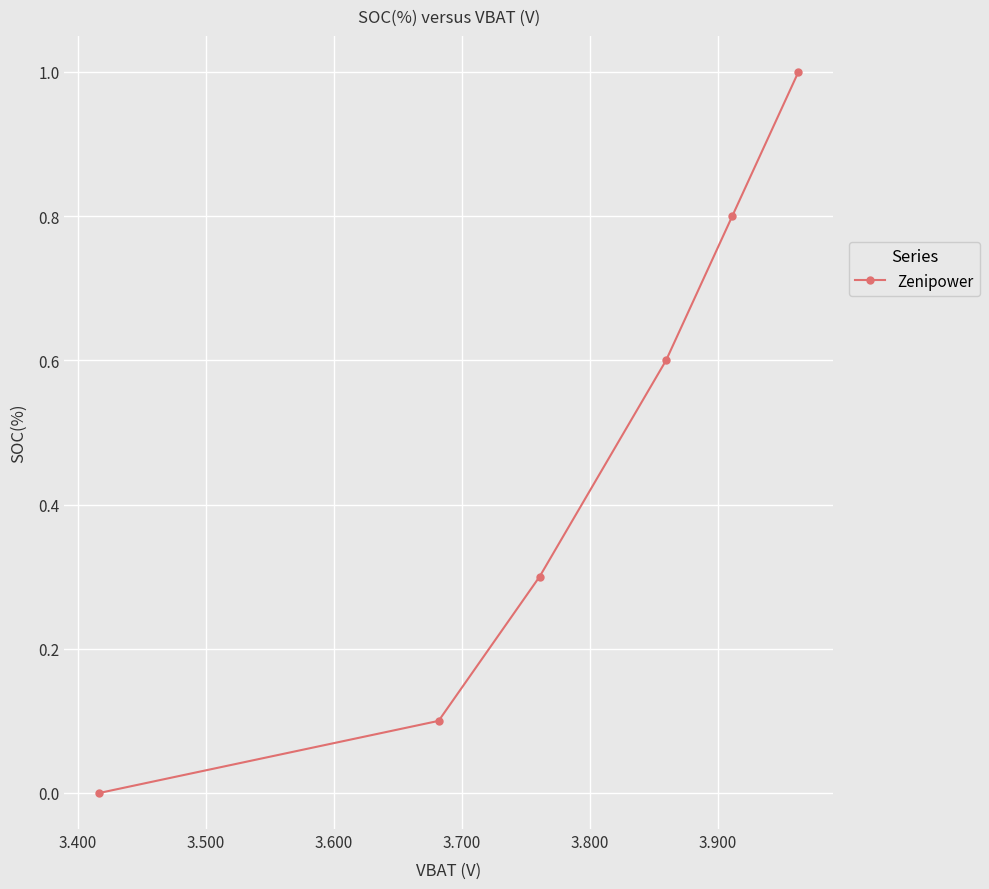

How many positive values are there?

5